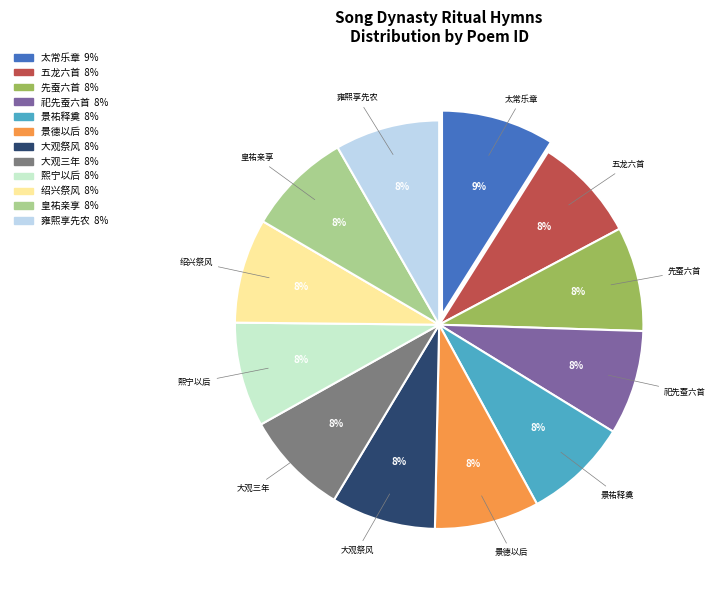

Is there a majority slice in this chart?

No